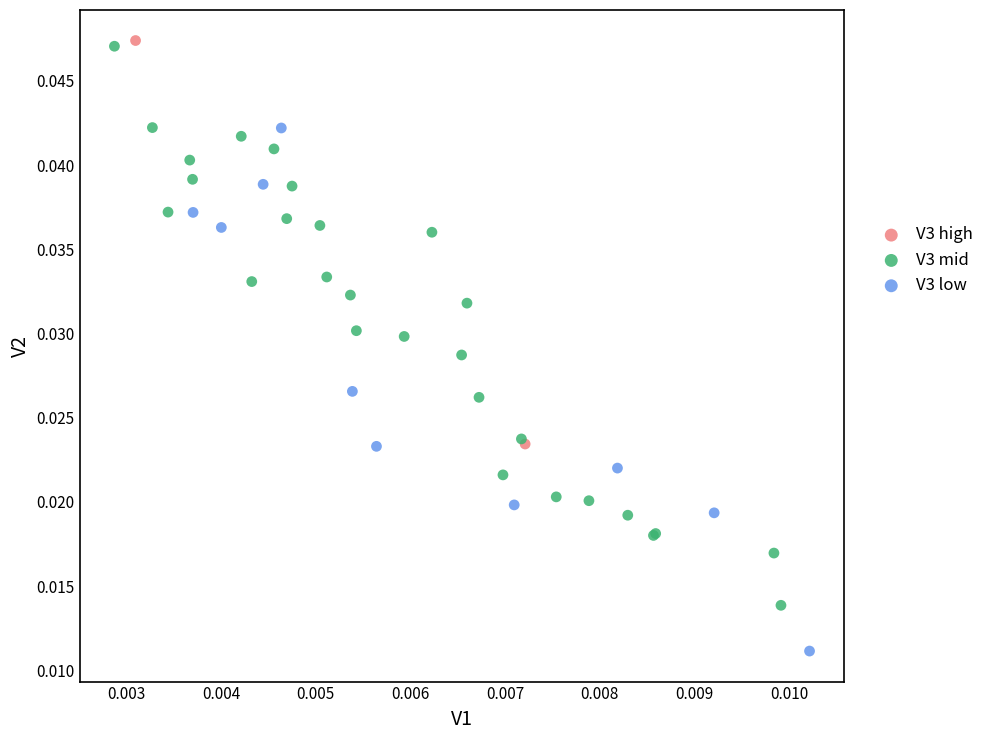

Which series reaches the maximum Y coordinate?

V3 high